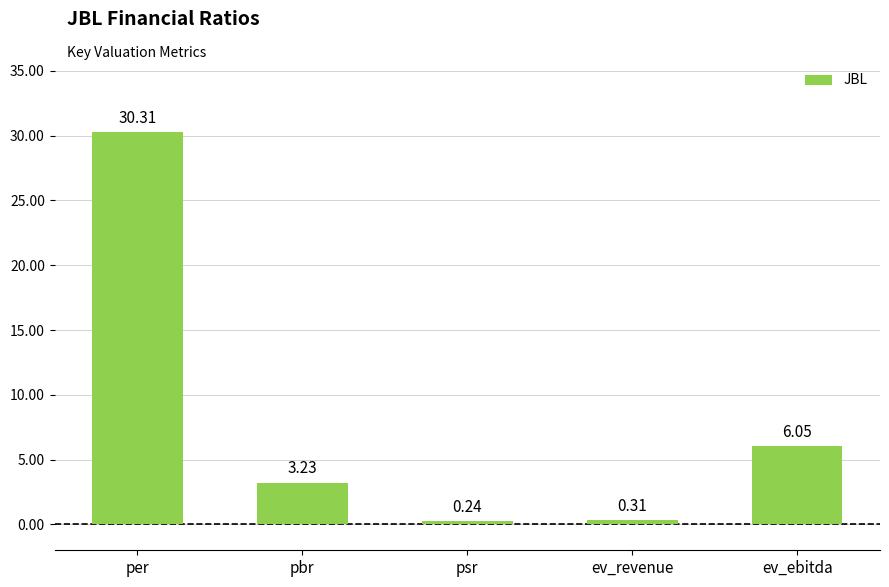

What is the average value?

8.0